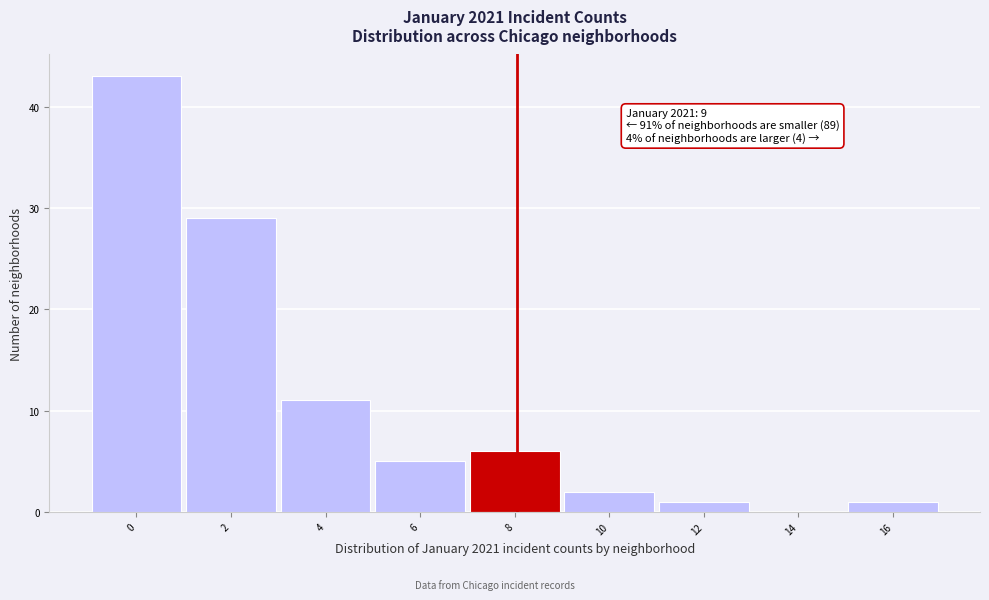

Reading right to left, extract all data points from this chart.

16=1	14=0	12=1	10=2	8=6	6=5	4=11	2=29	0=43